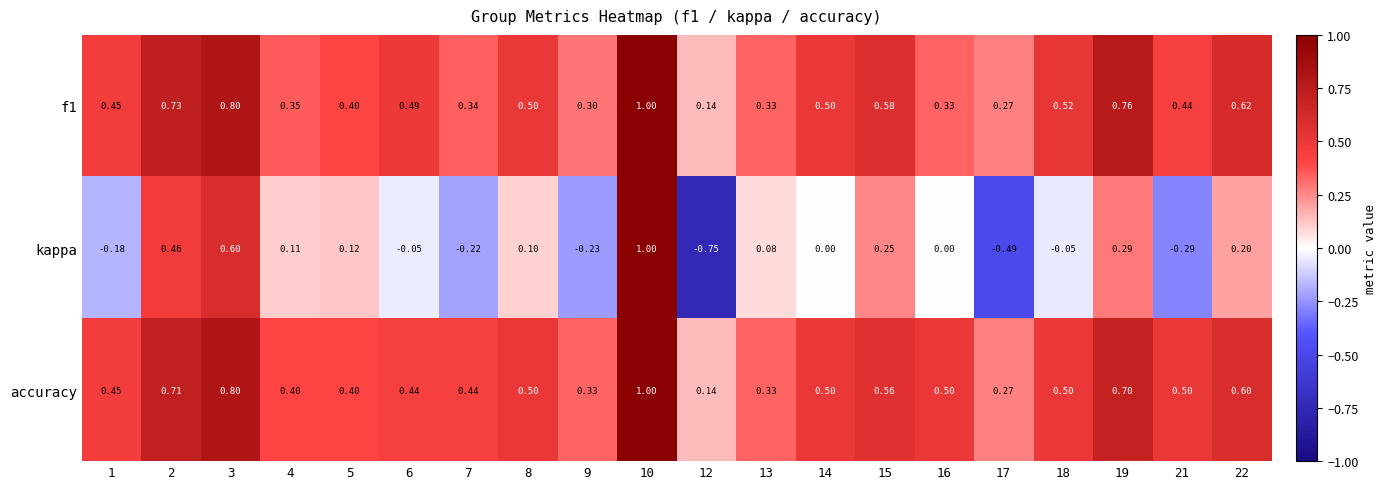

Which series has the largest total across all categories?

accuracy